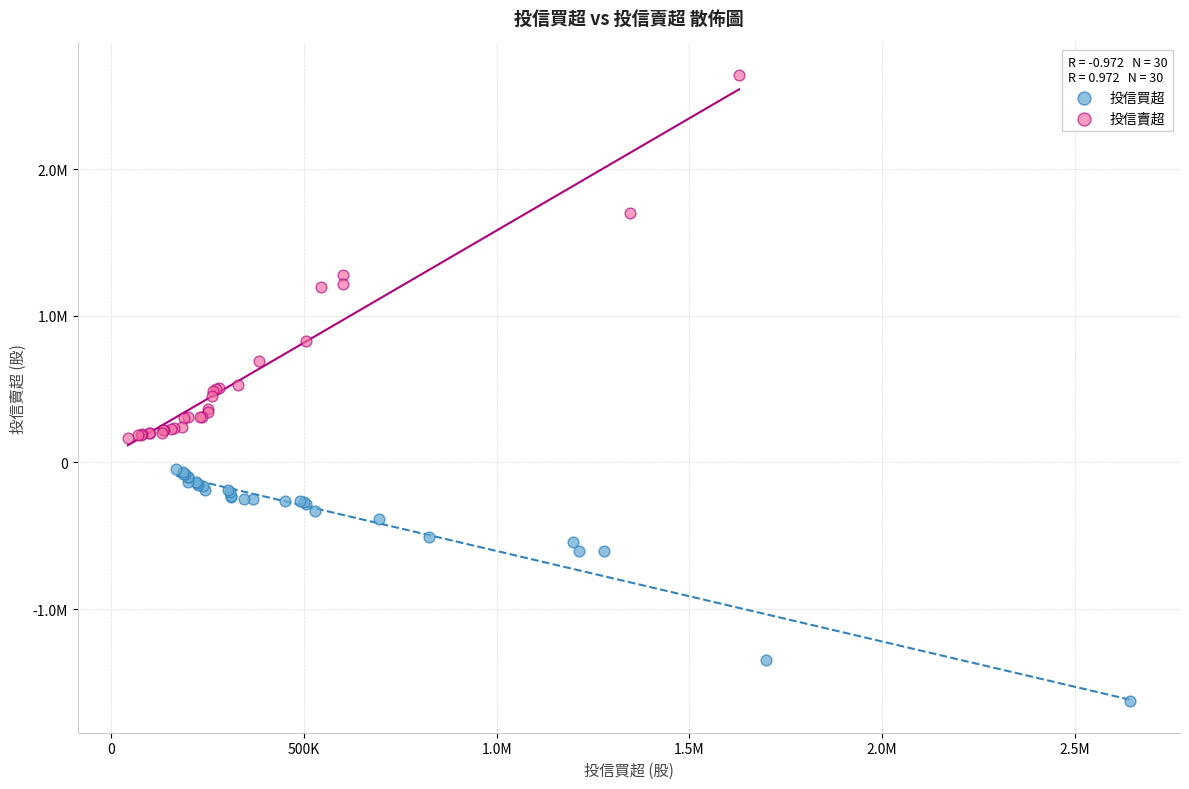

Which series contains the lowest Y value?

投信買超